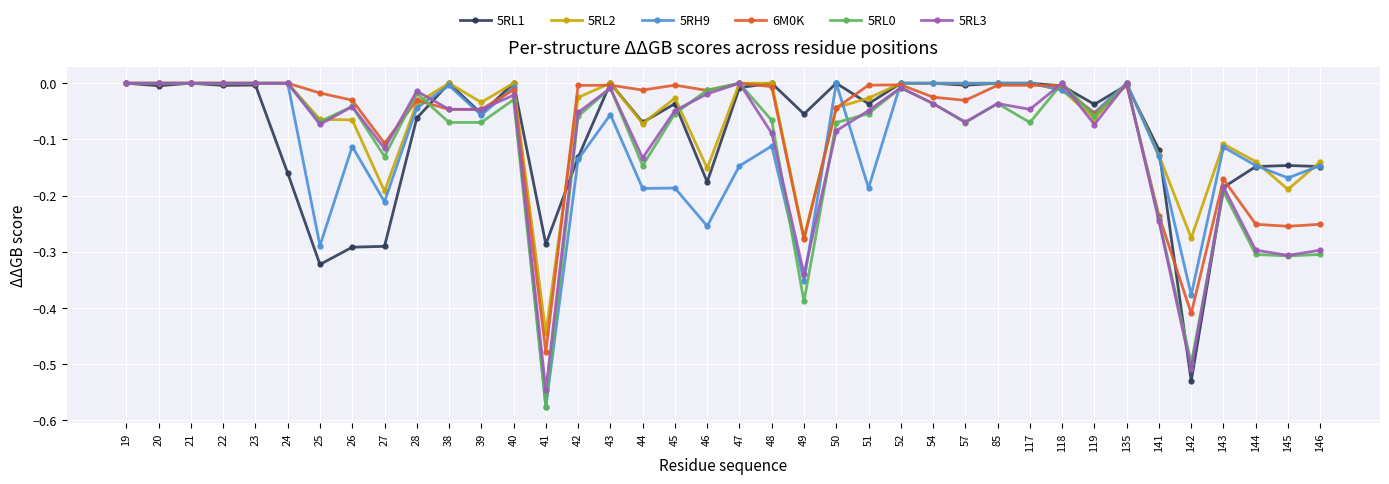

At which category does the chart reach its minimum across all series?

41